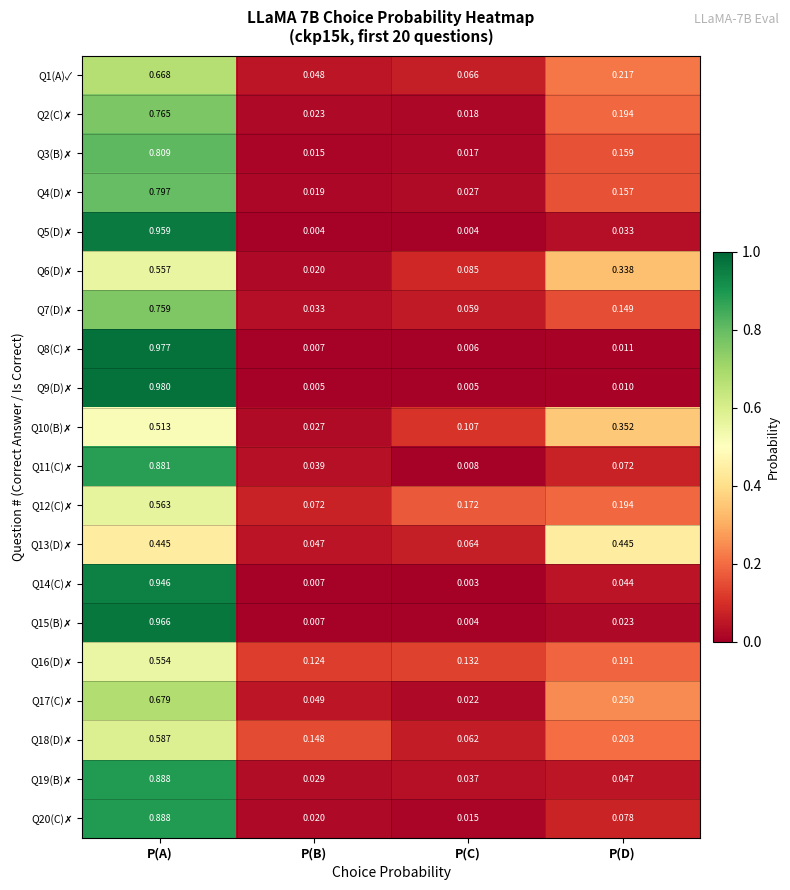

At which category is the sum across all series the highest?

P(A)